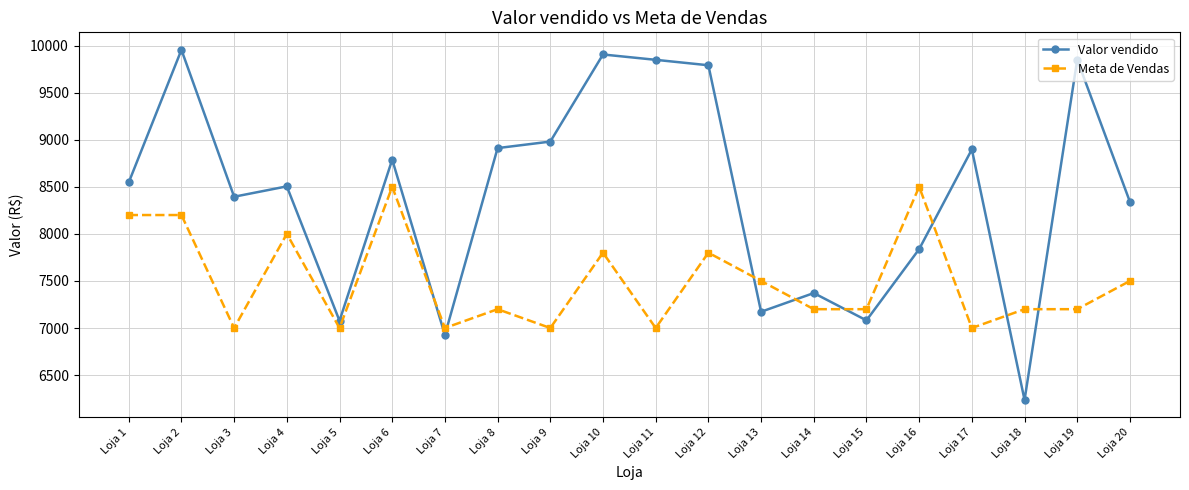

What is the total value across all series at Loja 5?

14076.9